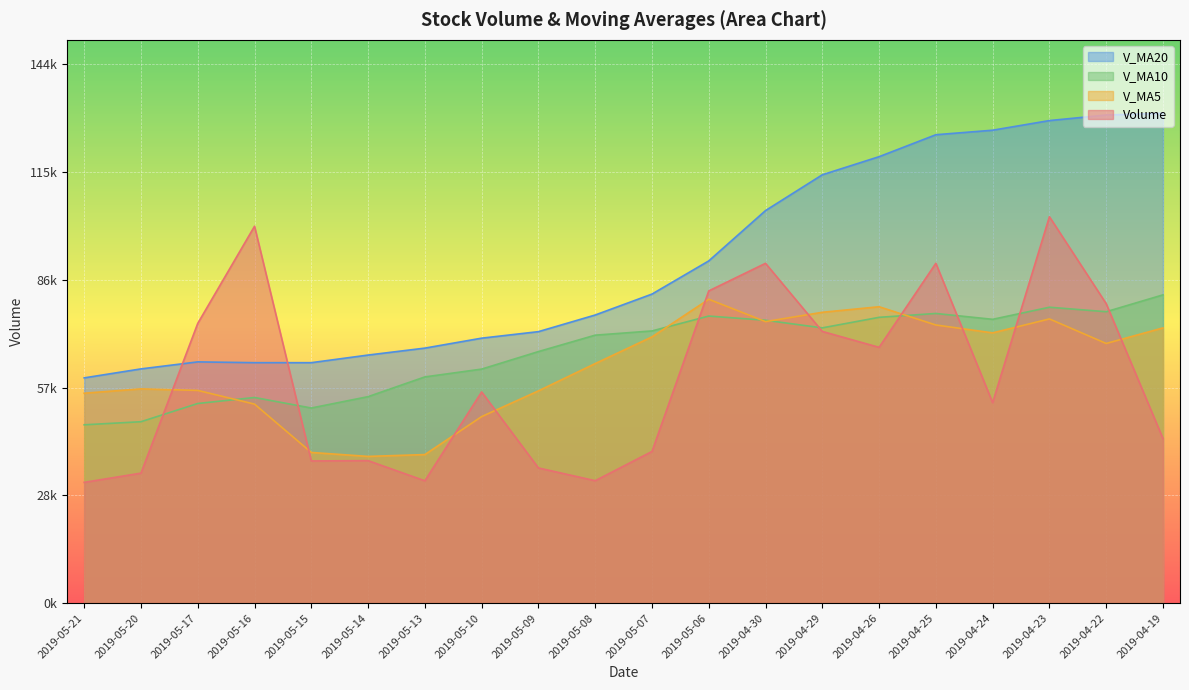

Does the chart display data point markers on the line(s)?

No